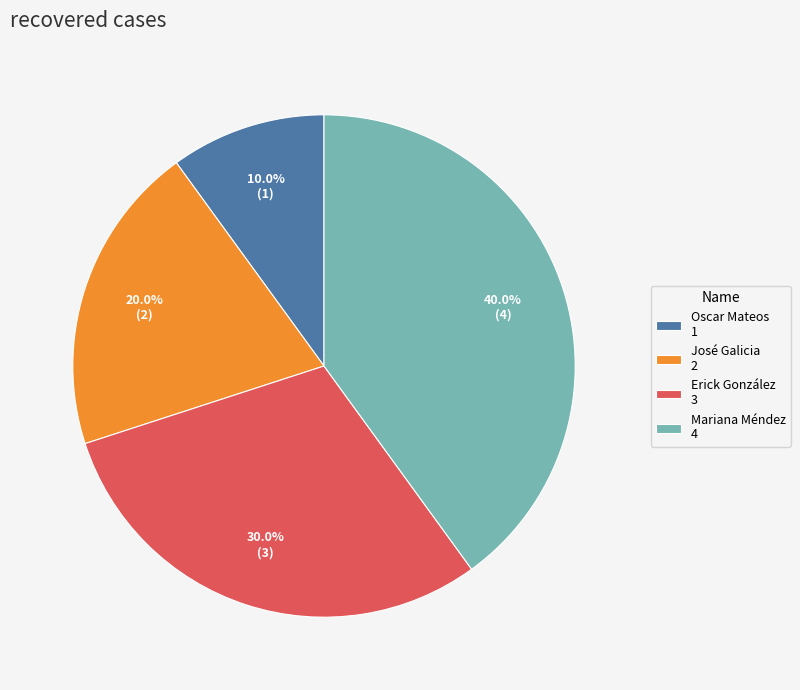

Is there a majority slice in this chart?

No